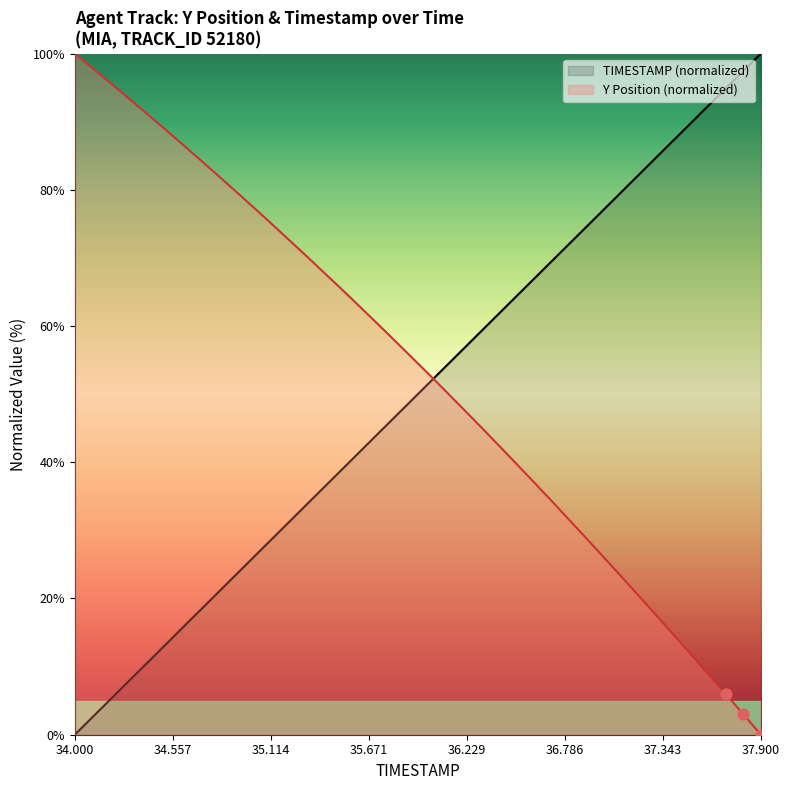

Which category has the lowest value in the TIMESTAMP (normalized) series?

34.000